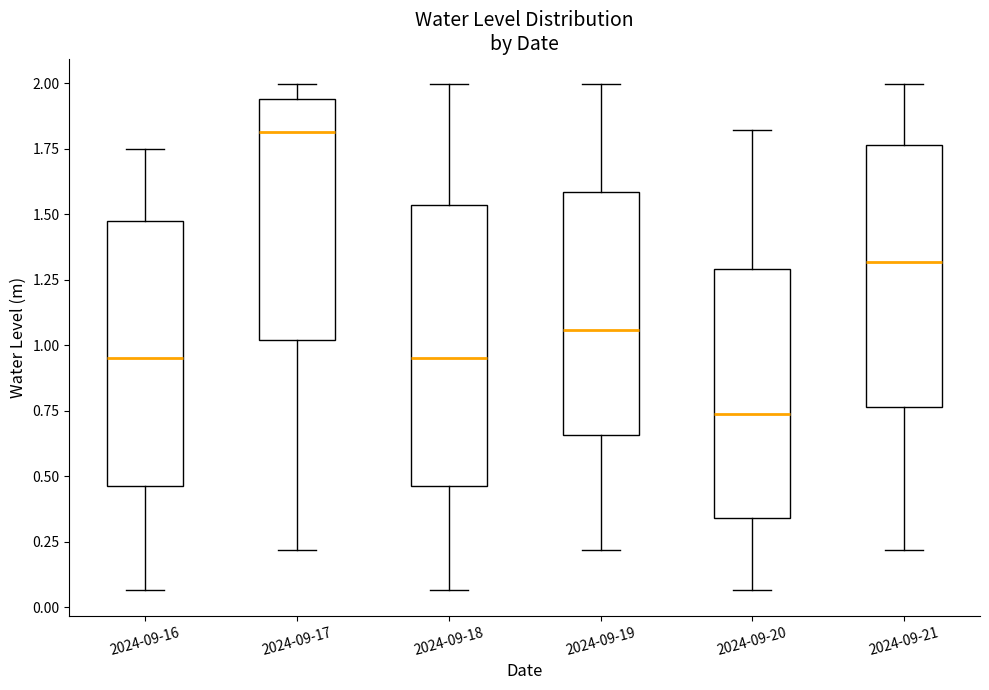

Where is the lower edge of the box for 2024-09-21 on the y-axis? The values are not printed on the chart, so give them approximately, as read against the axis.

0.75